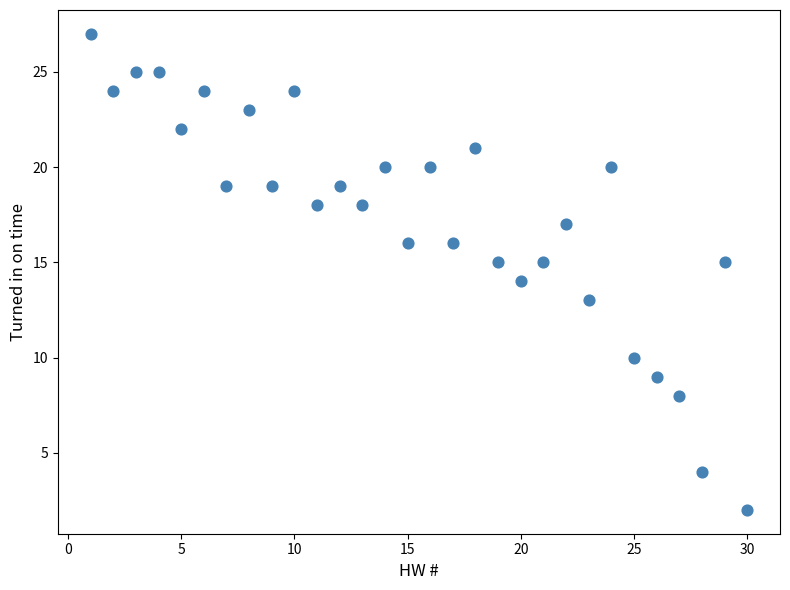

What is the range of Y values (max minus min)?

25